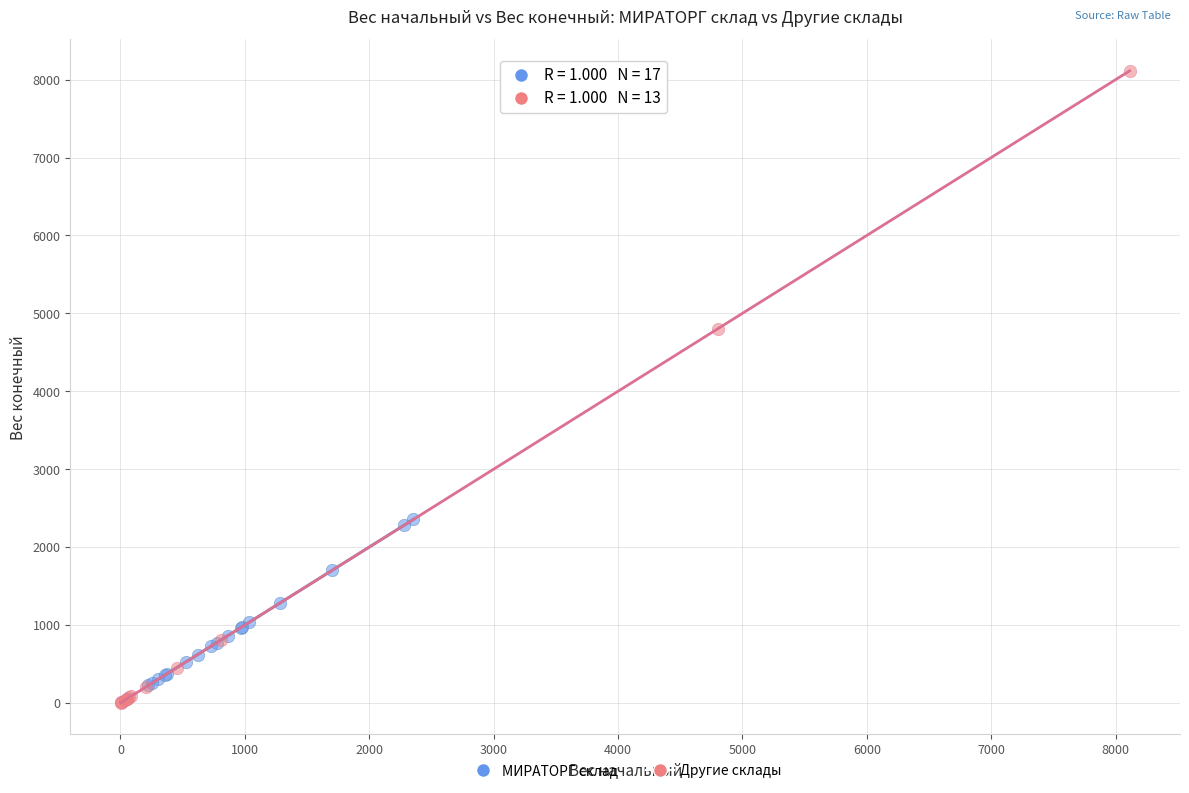

What are all the series names shown in the legend?

МИРАТОРГ склад, Другие склады